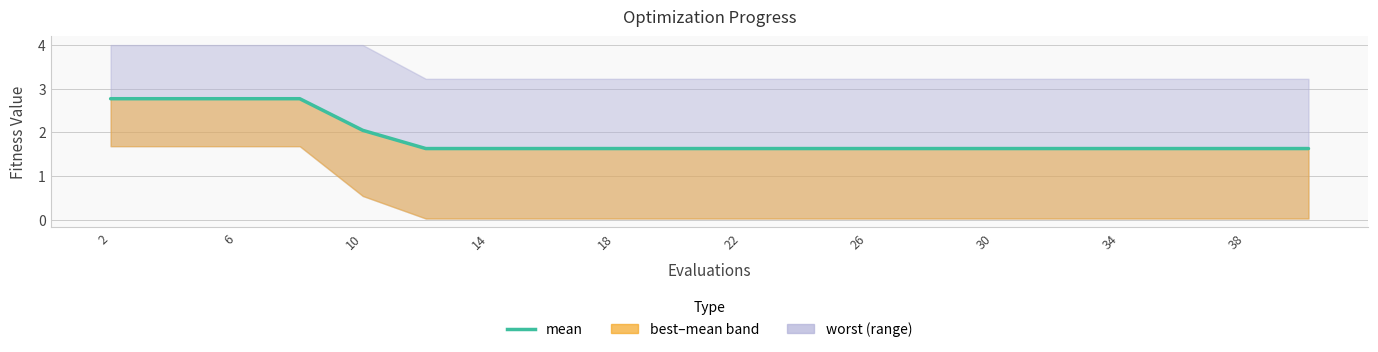

Does the chart display data point markers on the line(s)?

No